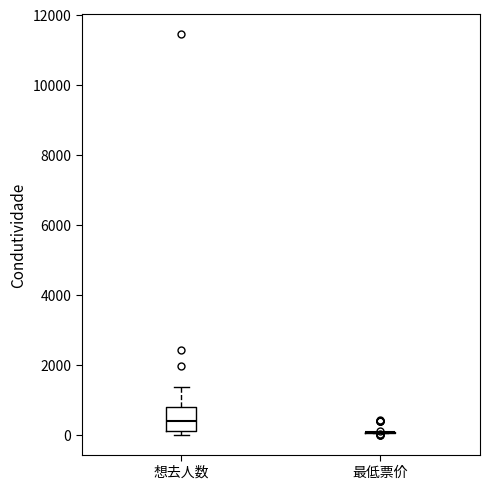

Reading left to right, transcribe this box plot: for each box, give where its median line is, the range the box spans, and where its two whiskers end, as read against the y-axis. The values are not printed on the chart, so give them approximately, as read against the axis.

想去人数: median 400, box 200 to 800, whiskers 0 to 1400
最低票价: box collapsed to a line at 0, whiskers 0 to 0